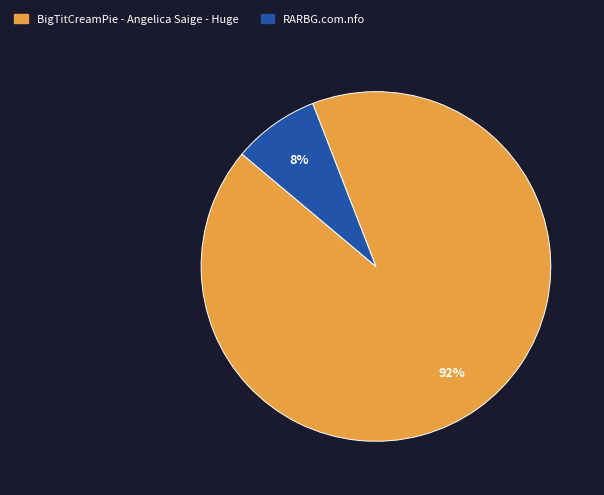

Between RARBG.com.nfo and BigTitCreamPie - Angelica Saige - Huge, which is larger?

BigTitCreamPie - Angelica Saige - Huge